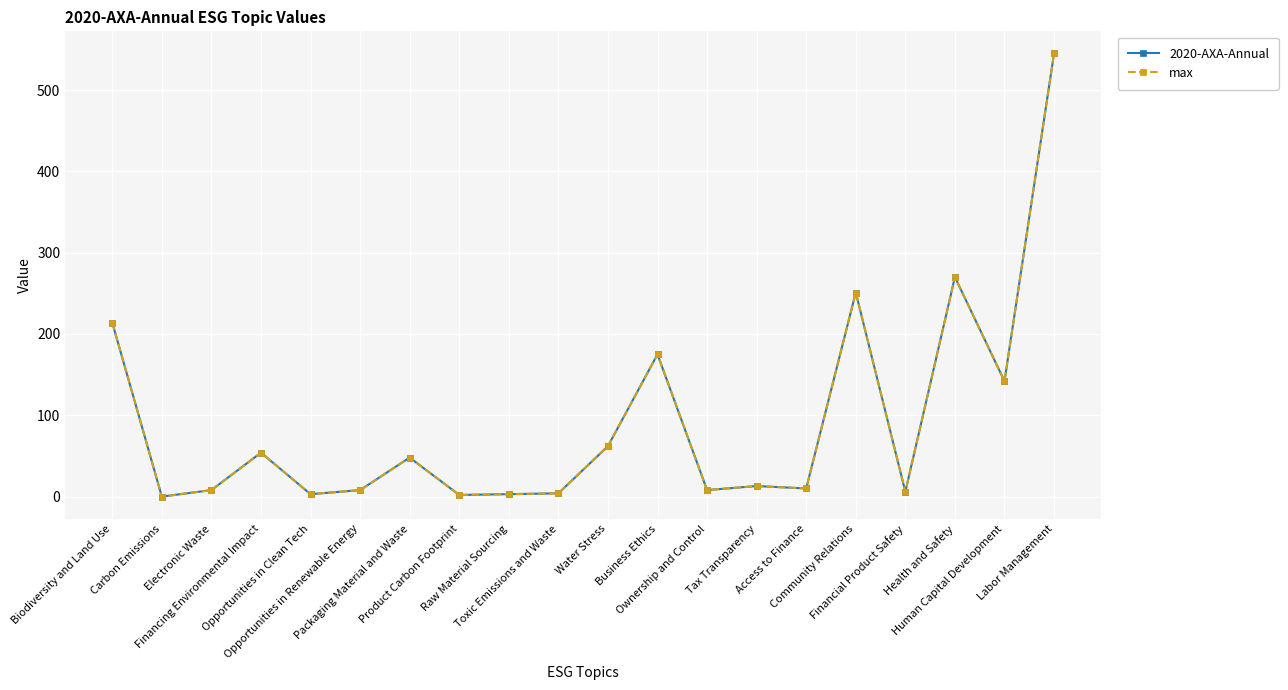

Which label corresponds to the largest value in the chart?

Labor Management